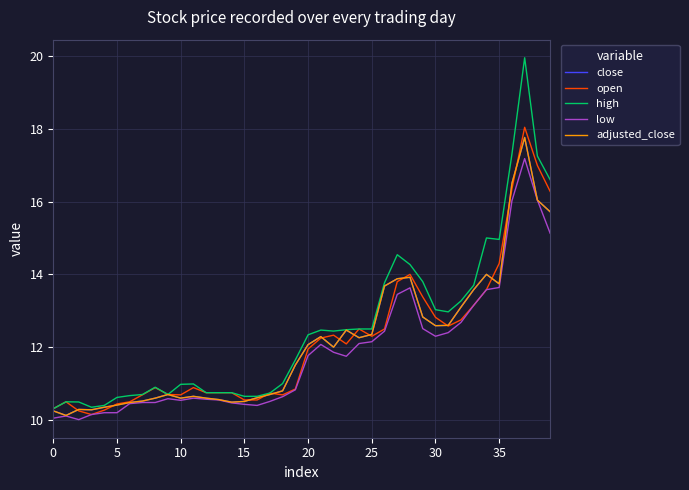

Is this an area chart (filled region under the line)?

No